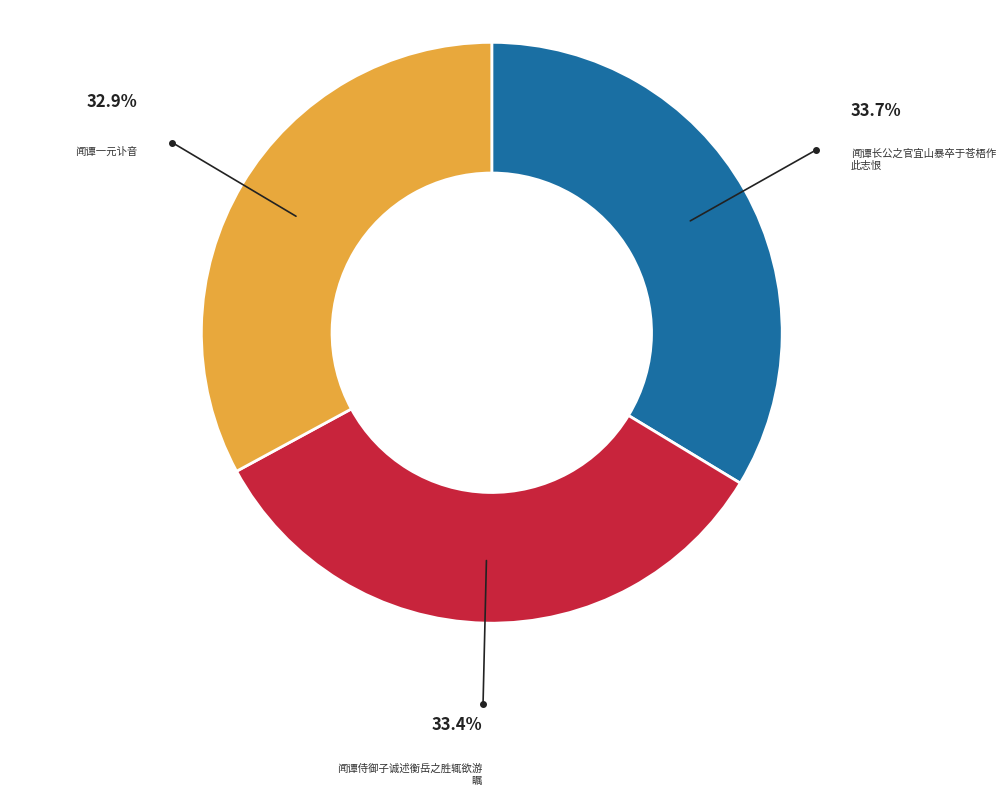

How many segments does this pie chart have?

3